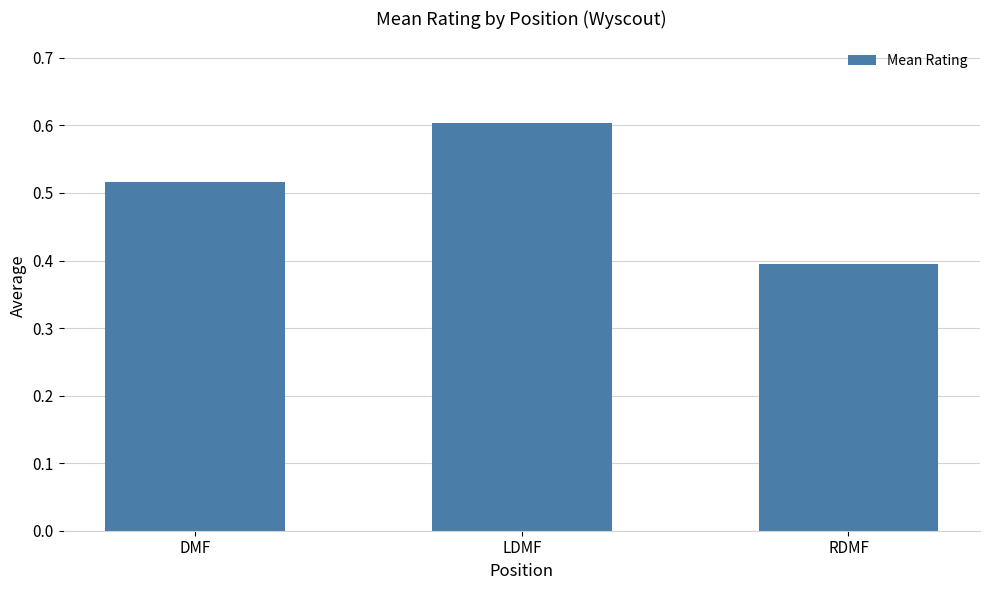

What is the value of the 2nd bar from the left?

0.6